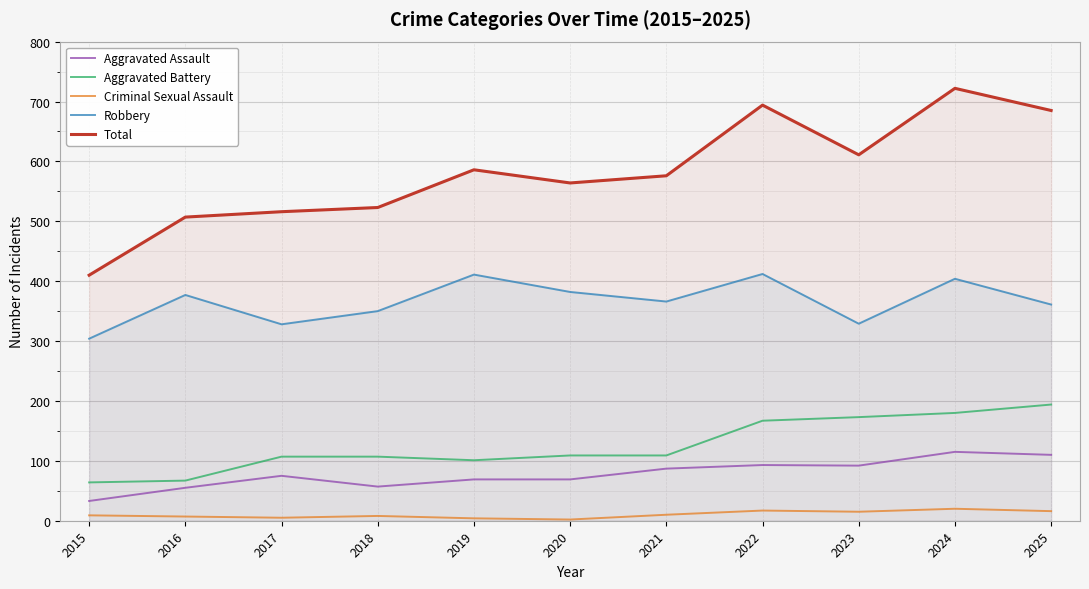

Rank the series by their maximum value, from highest to lowest.

Total, Robbery, Aggravated Battery, Aggravated Assault, Criminal Sexual Assault